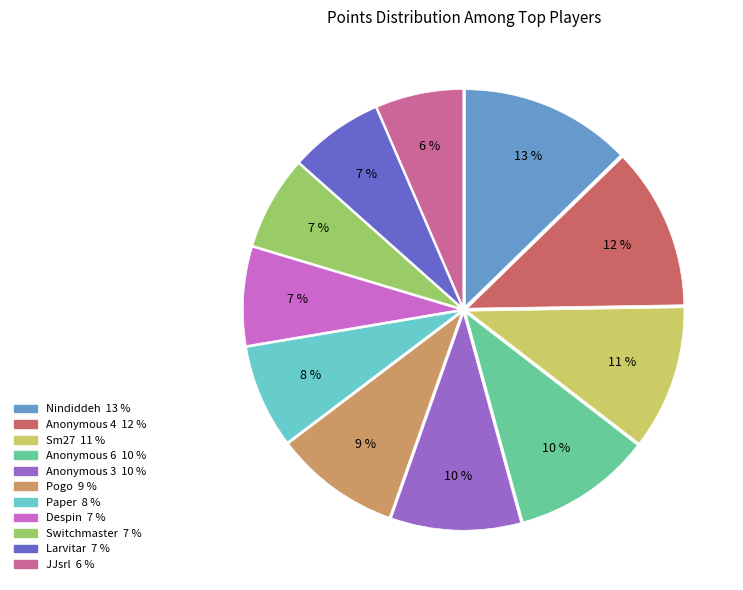

What is the ratio of the value at Anonymous 3 to the value at Nindiddeh?

0.8